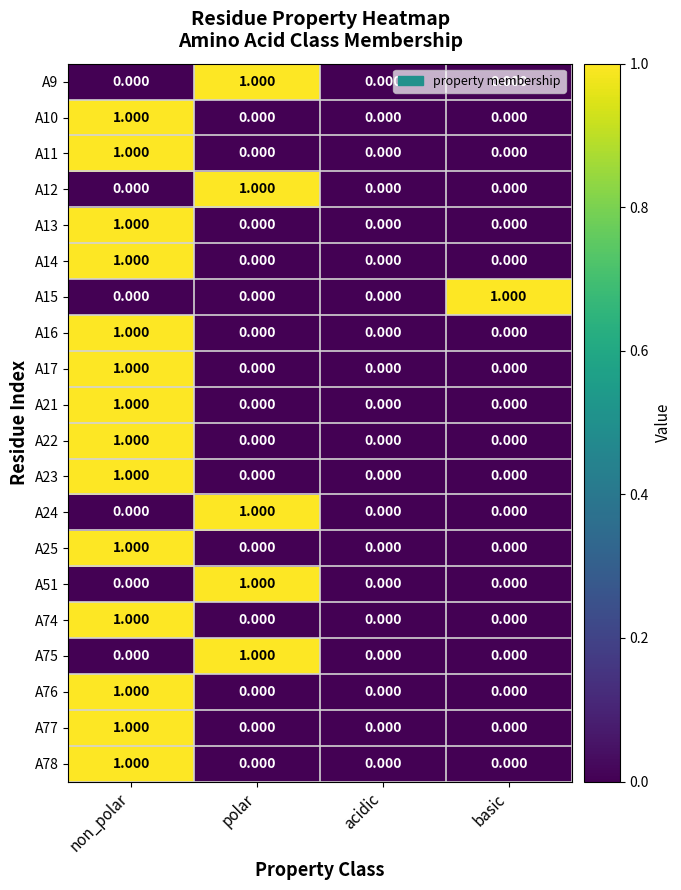

At which category is the sum across all series the highest?

non_polar